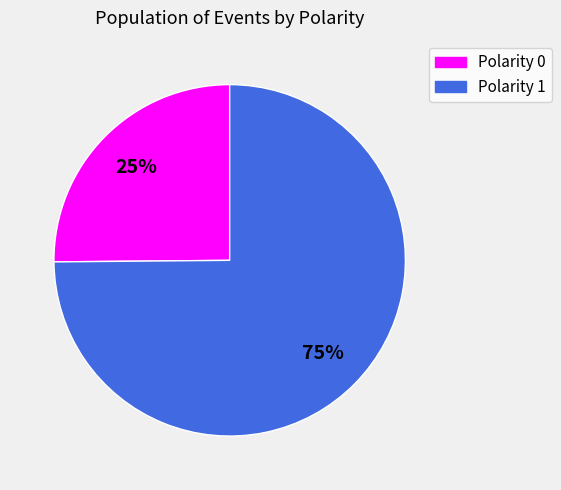

Combined, do Polarity 0 and Polarity 1 account for over 50%?

Yes